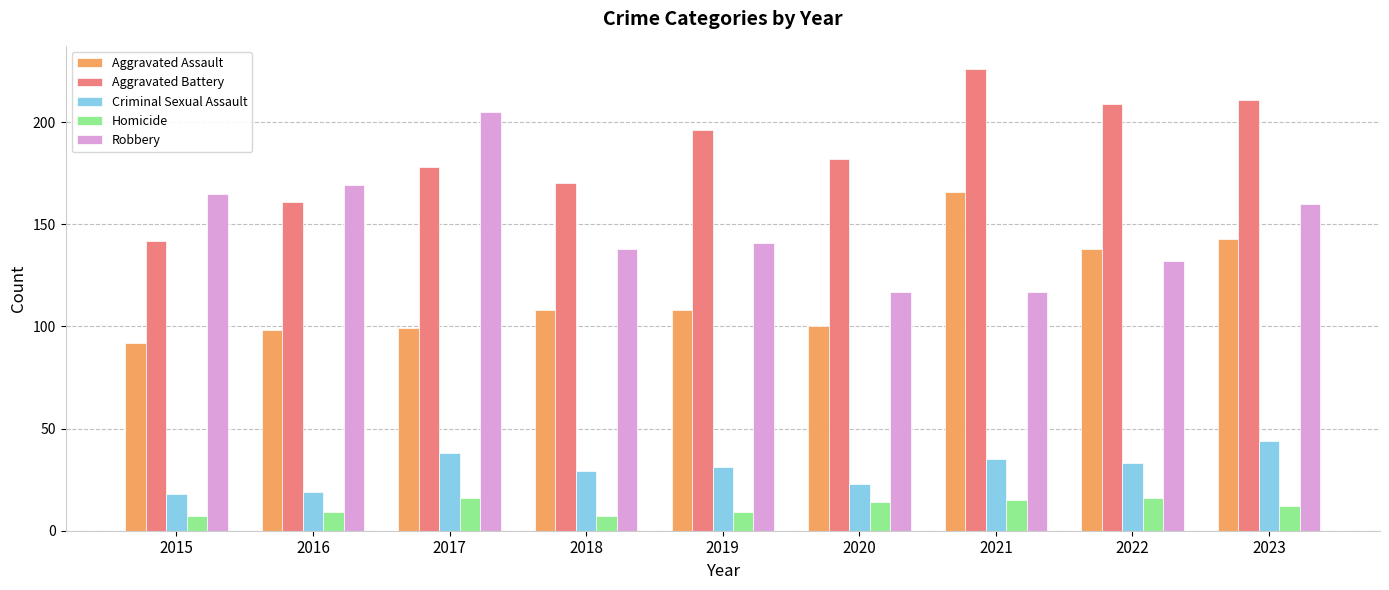

Rank the series at 2017 from lowest to highest value.

Homicide, Criminal Sexual Assault, Aggravated Assault, Aggravated Battery, Robbery